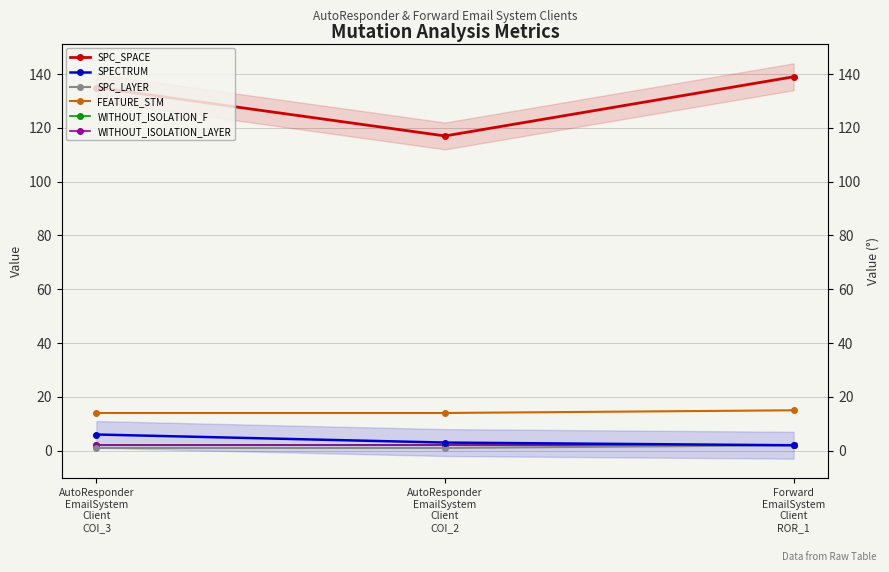

True or false: SPC_SPACE has a value of 139 at Forward
EmailSystem
Client
ROR_1.

True